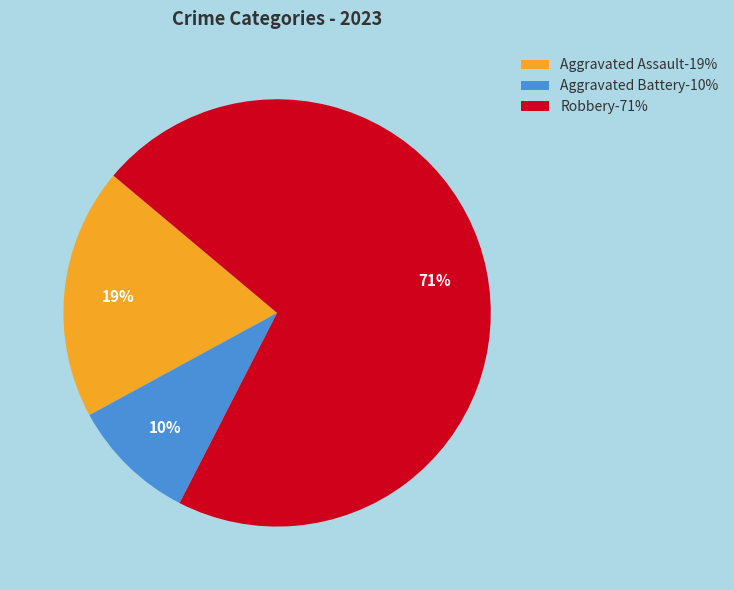

Which slice is the smallest?

Aggravated Battery-10%